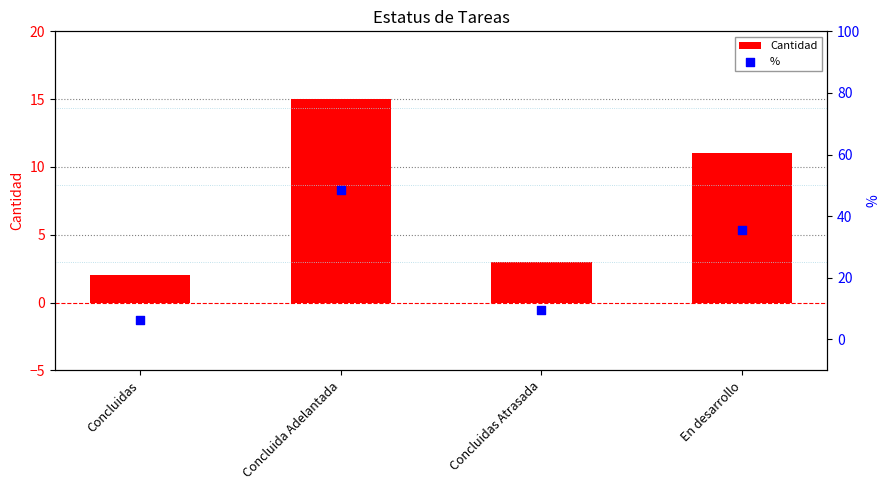

At how many categories does at least one series exceed 31?

2